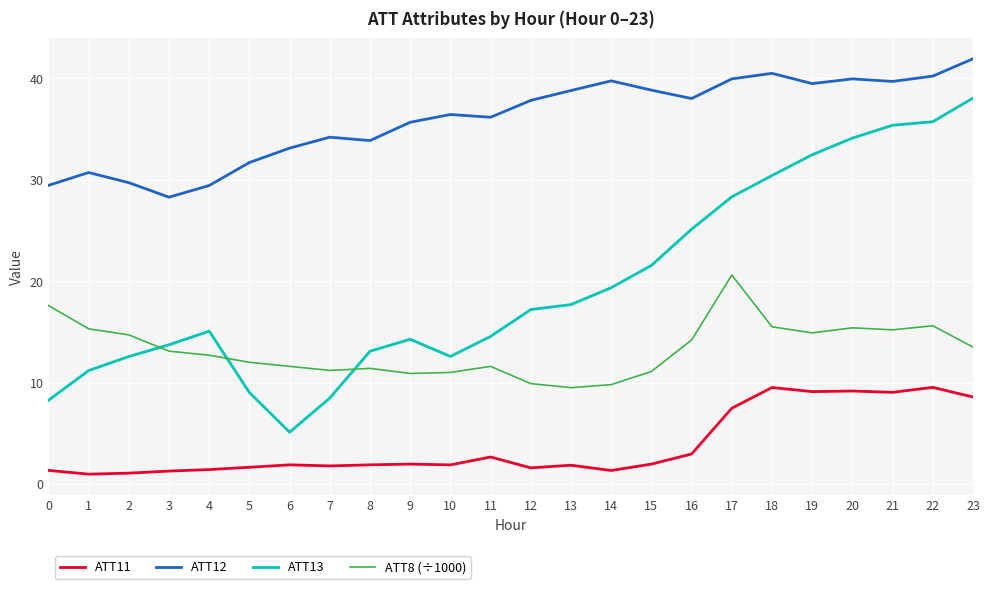

What is the difference between the ATT8 (÷1000) values at 1 and 13?

5.8